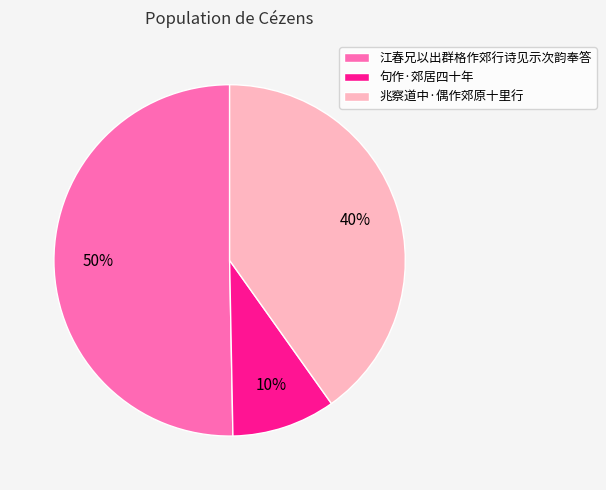

Rank the categories by value from lowest to highest.

句作·郊居四十年, 兆察道中·偶作郊原十里行, 江春兄以出群格作郊行诗见示次韵奉答